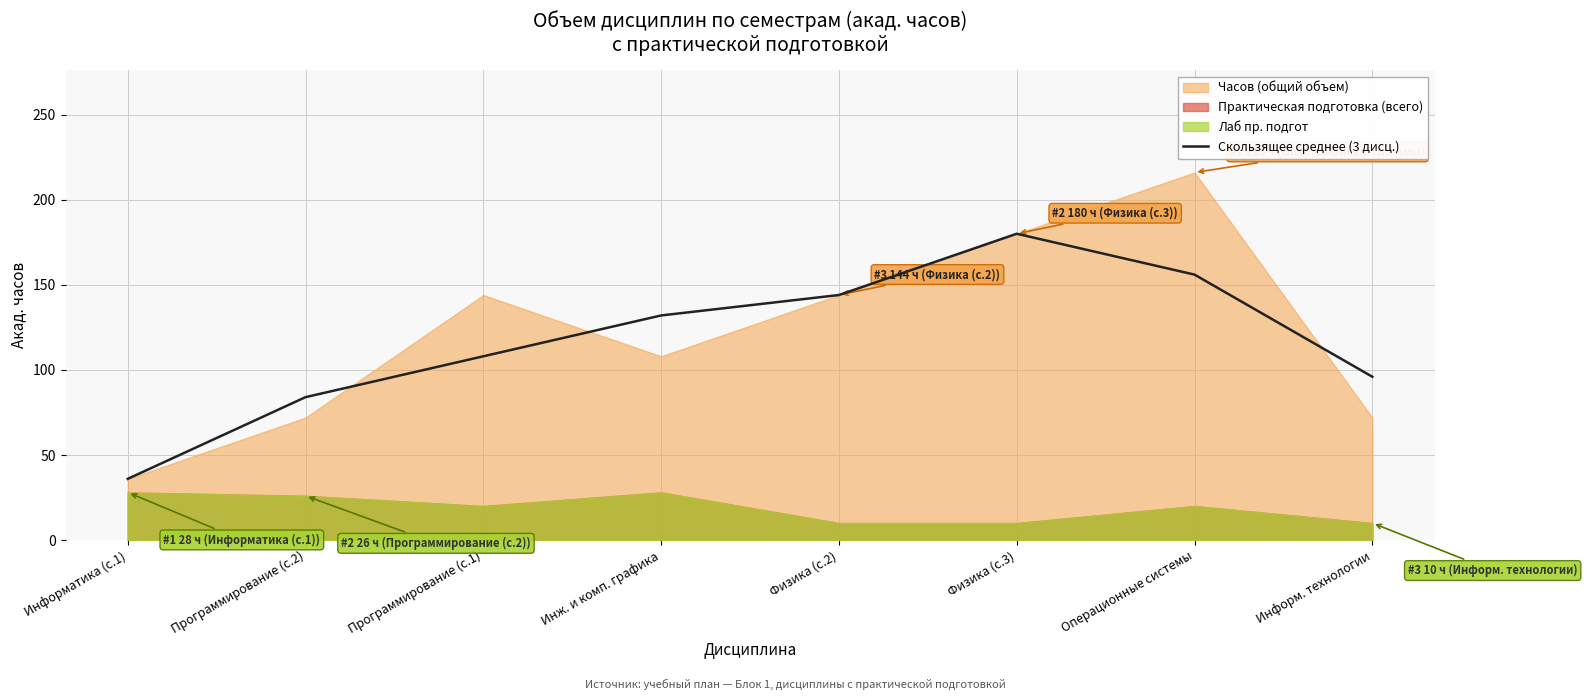

Reading left to right, extract all data points from this chart.

36	84	108	132	144	180	156	96